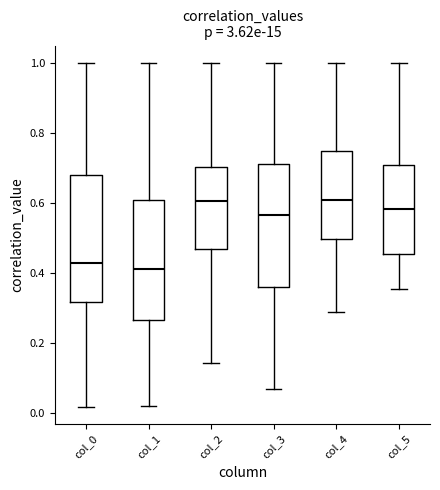

Where is the upper edge of the box for col_2 on the y-axis? The values are not printed on the chart, so give them approximately, as read against the axis.

0.70